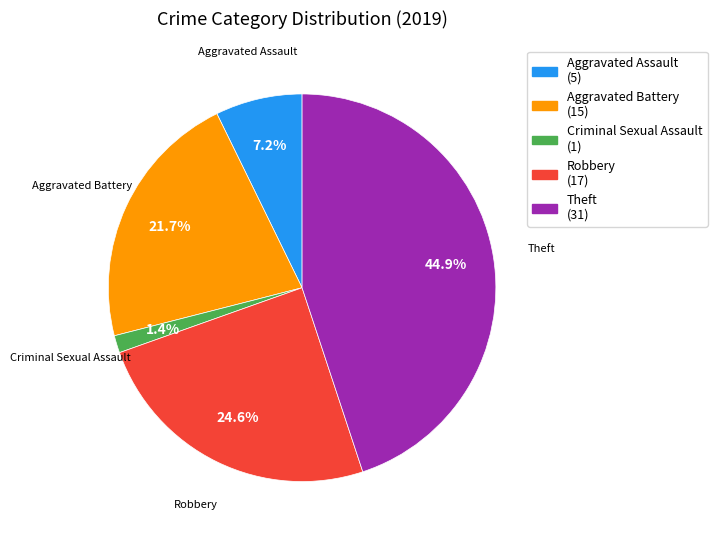

How many slices are in this pie chart?

5